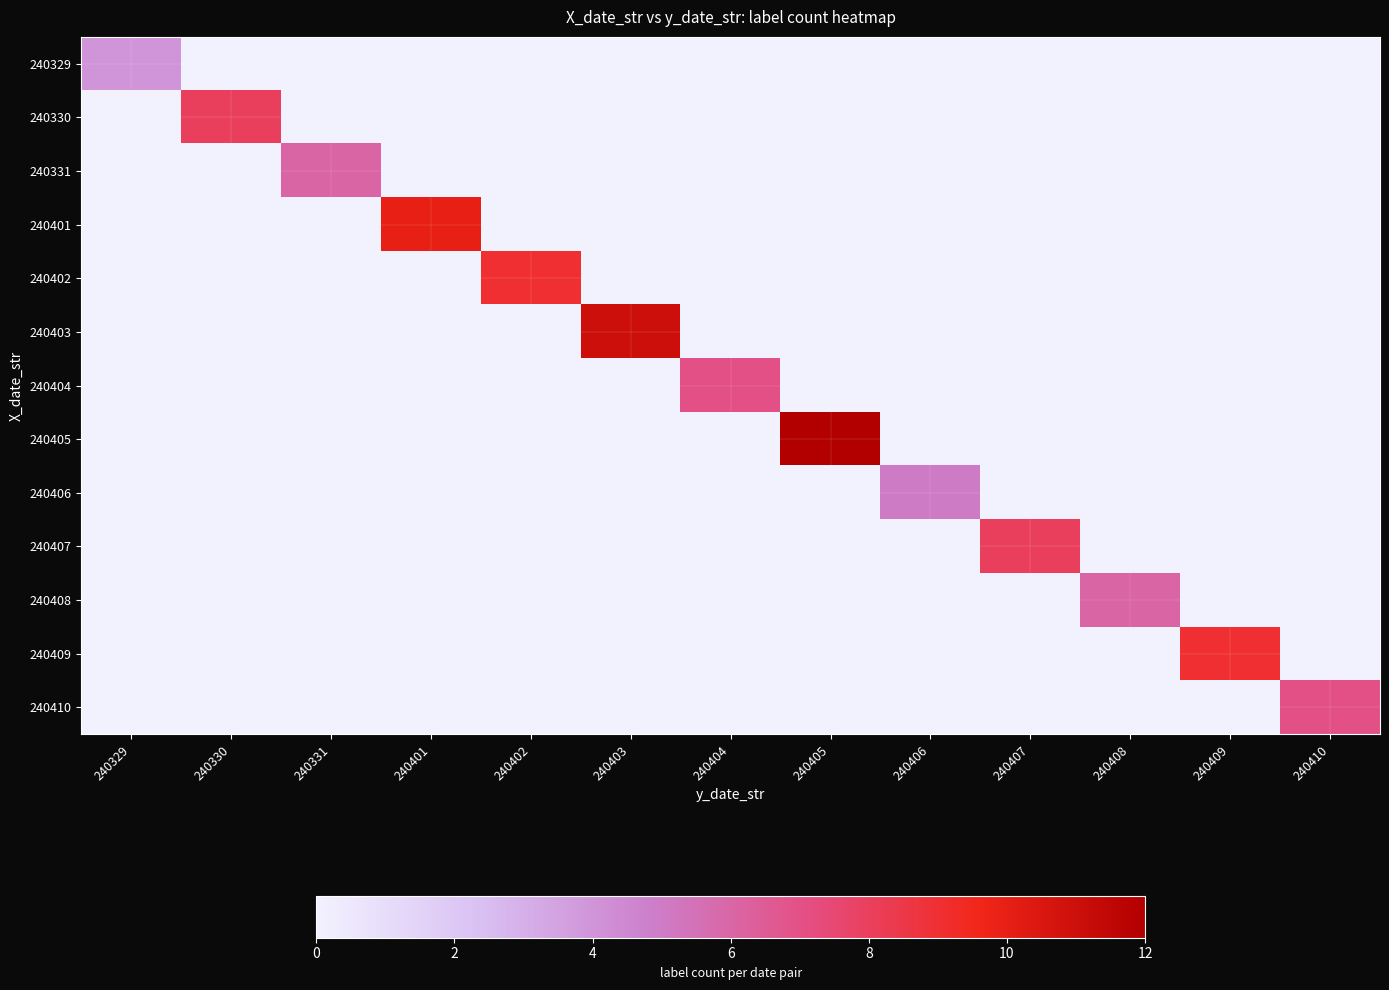

What is the difference between the highest and lowest values at 240403?

11